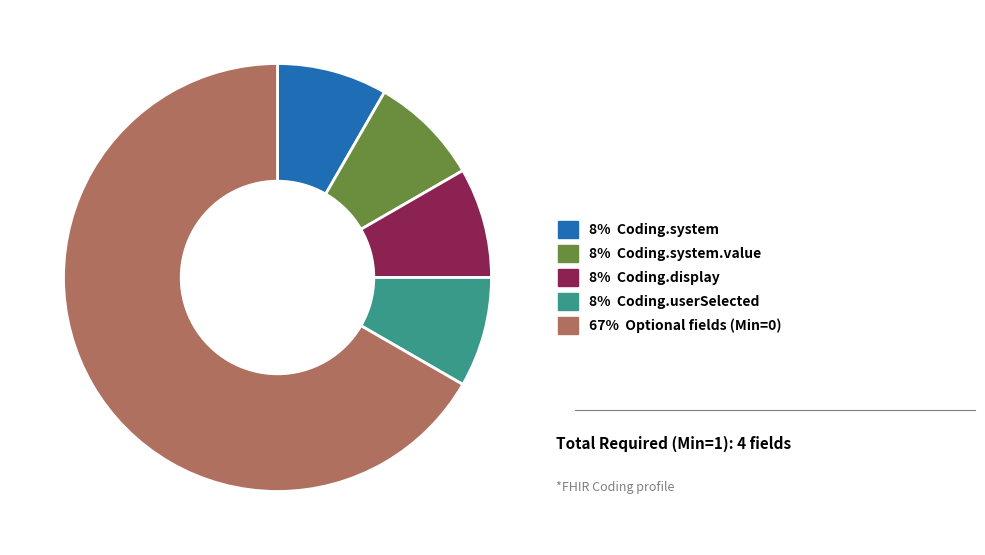

Does any single category account for the majority?

Yes